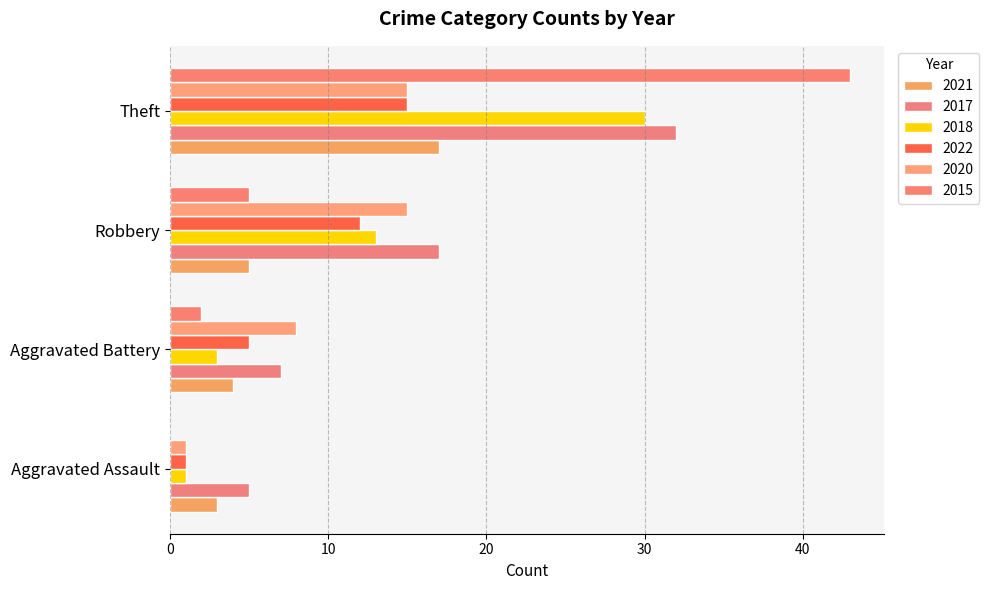

What are all the series names shown in the legend?

2021, 2017, 2018, 2022, 2020, 2015